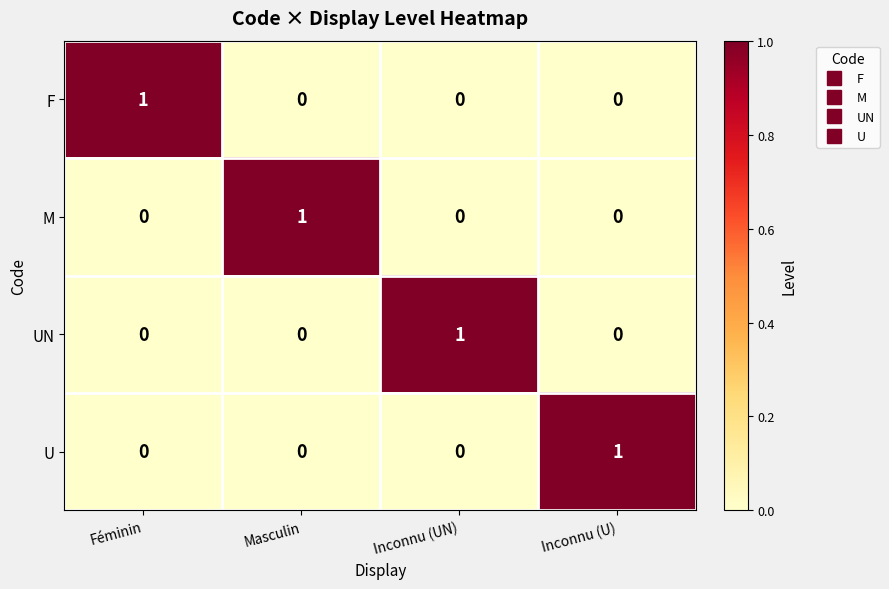

At how many categories does at least one series exceed 0?

4